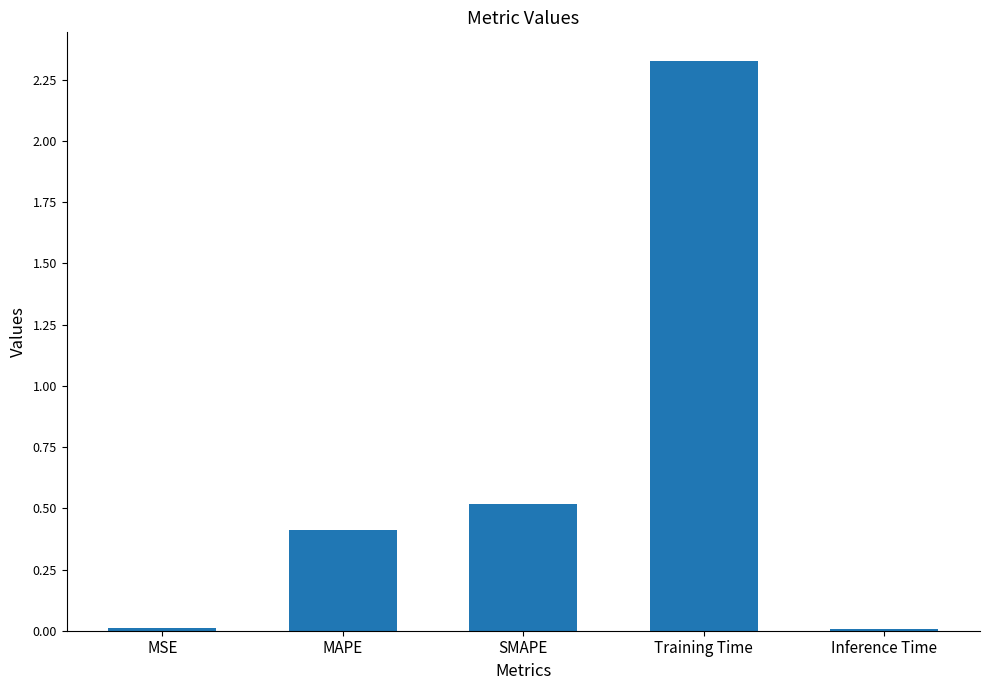

What value does the data have at MAPE?

0.4